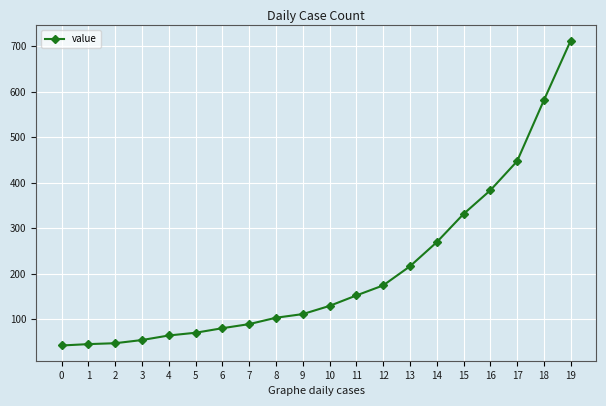

What is the value of the 8th point from the left?

89